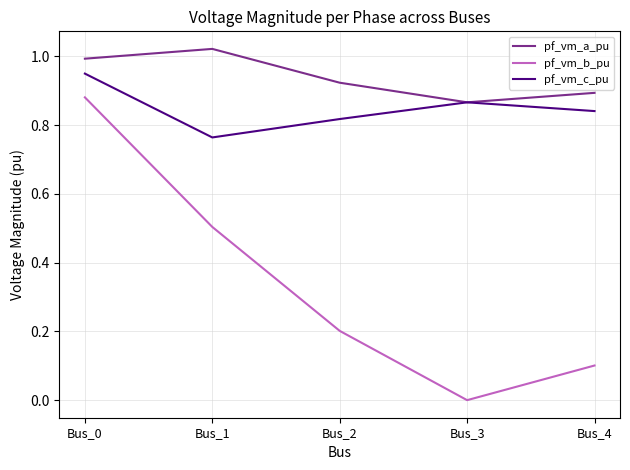

True or false: pf_vm_c_pu and pf_vm_b_pu cross at least once.

False